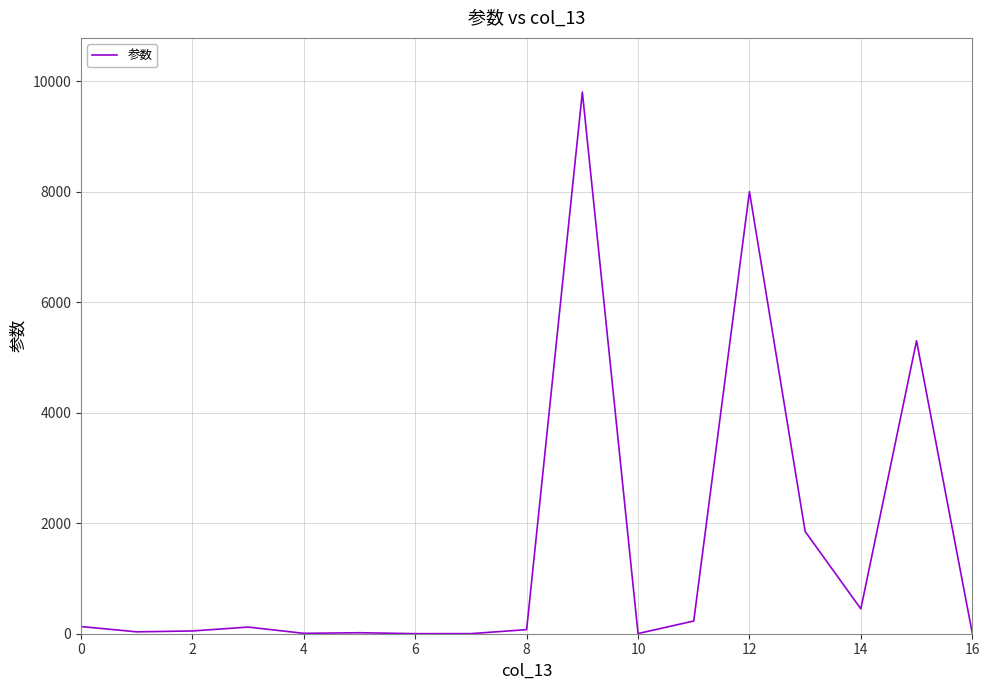

What is the difference between the maximum and minimum values?

9799.0